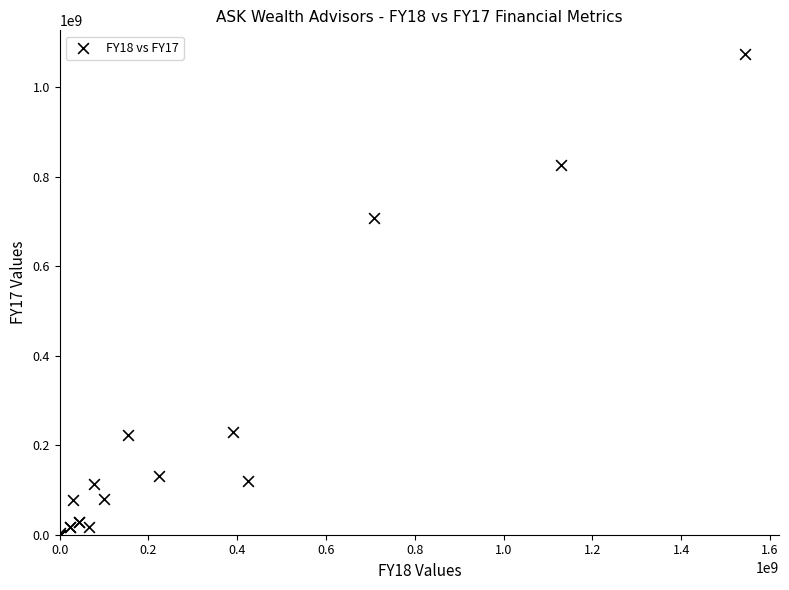

What Y value in the scatter plot is closest to 536661849?

706952250